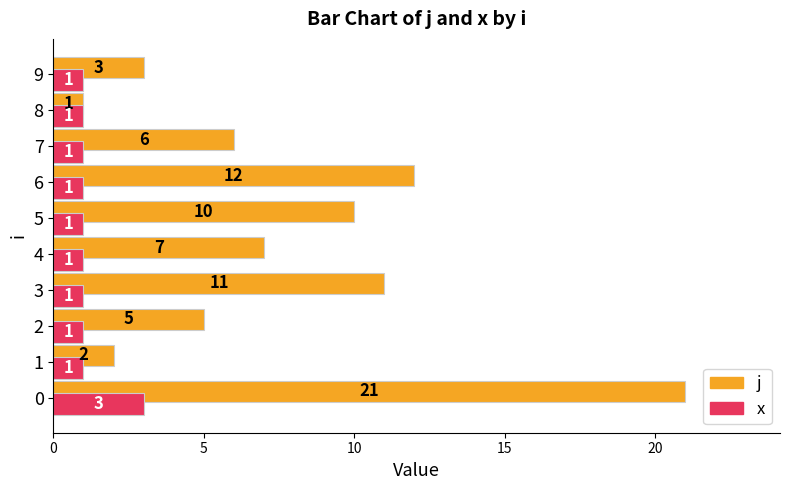

What are all the series names shown in the legend?

j, x